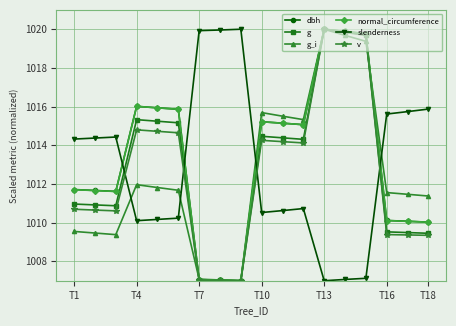

What is the value of the dbh point at the 10th from the left?

1015.2